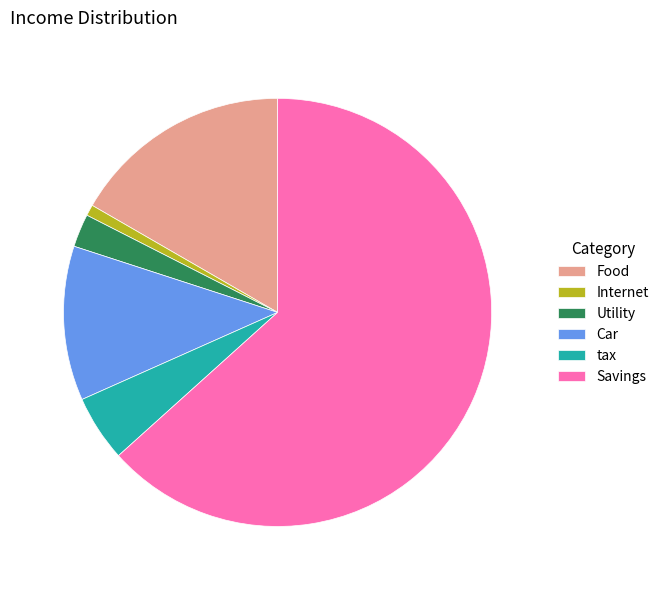

How many slices are in this pie chart?

6